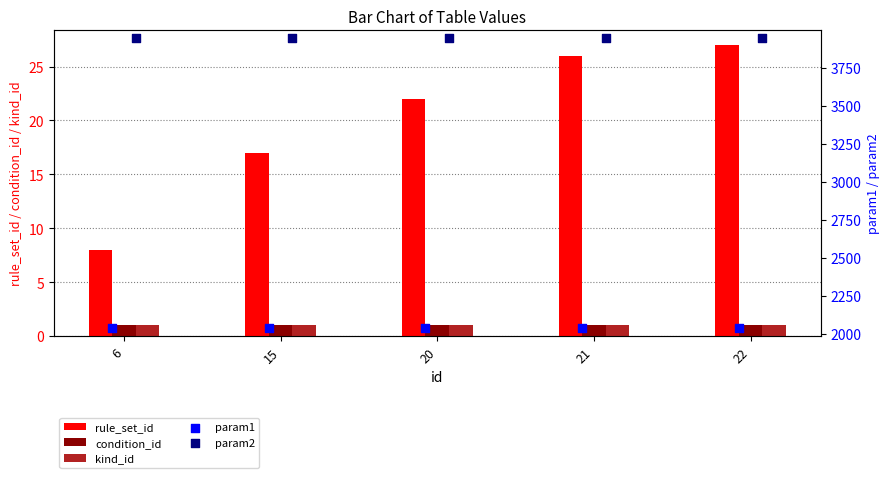

Which series has the largest Y range (max minus min)?

rule_set_id